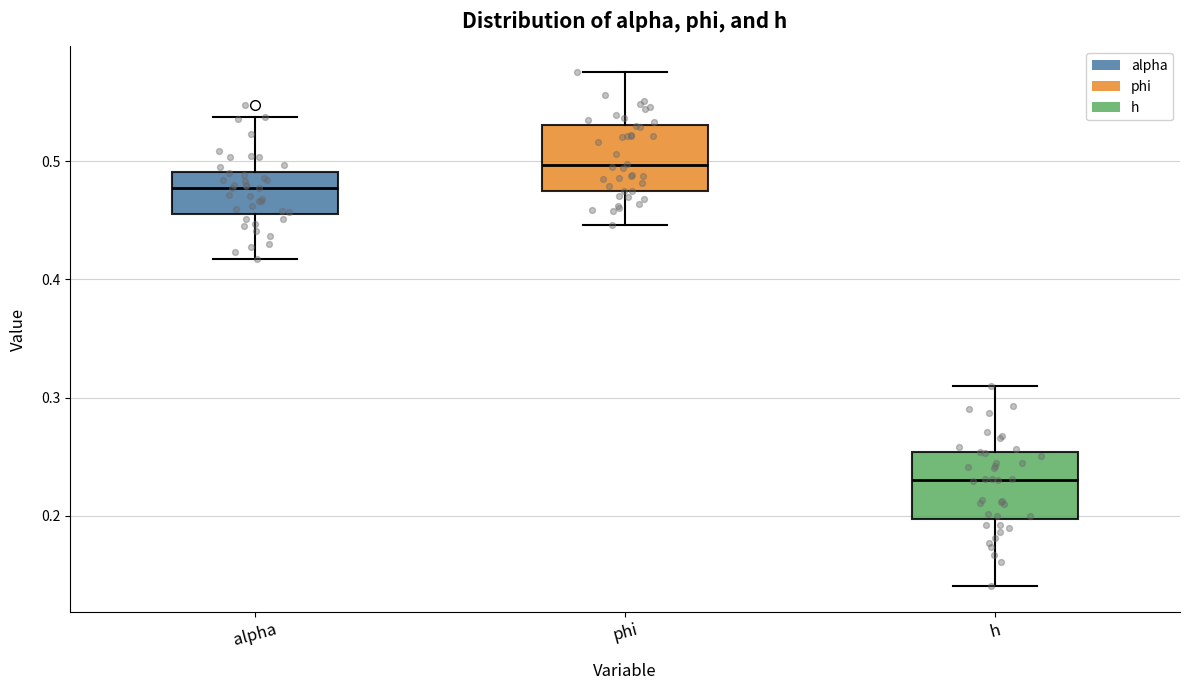

Reading left to right, read every box against the y-axis: the position of its median line, the range the box covers, and the ends of its whiskers. The values are not printed on the chart, so give them approximately, as read against the axis.

alpha: median 0.48, box 0.46 to 0.49, whiskers 0.42 to 0.54
phi: median 0.50, box 0.47 to 0.53, whiskers 0.45 to 0.58
h: median 0.23, box 0.20 to 0.25, whiskers 0.14 to 0.31